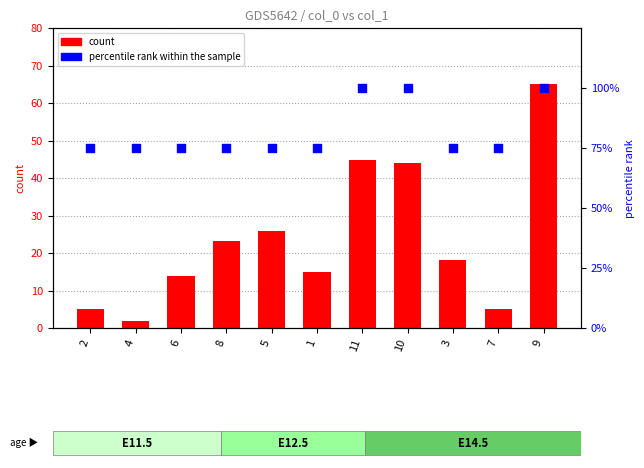

Which series has the largest total across all categories?

percentile rank within the sample